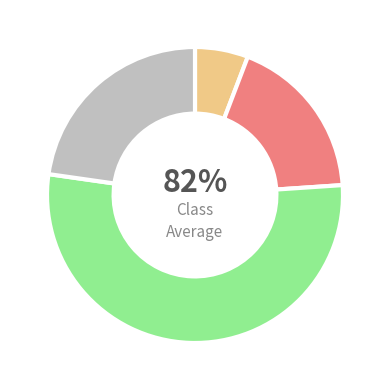

What percentage do Accounts Receivable Turnover and Fixed Asset Turnover together represent?

71.4%